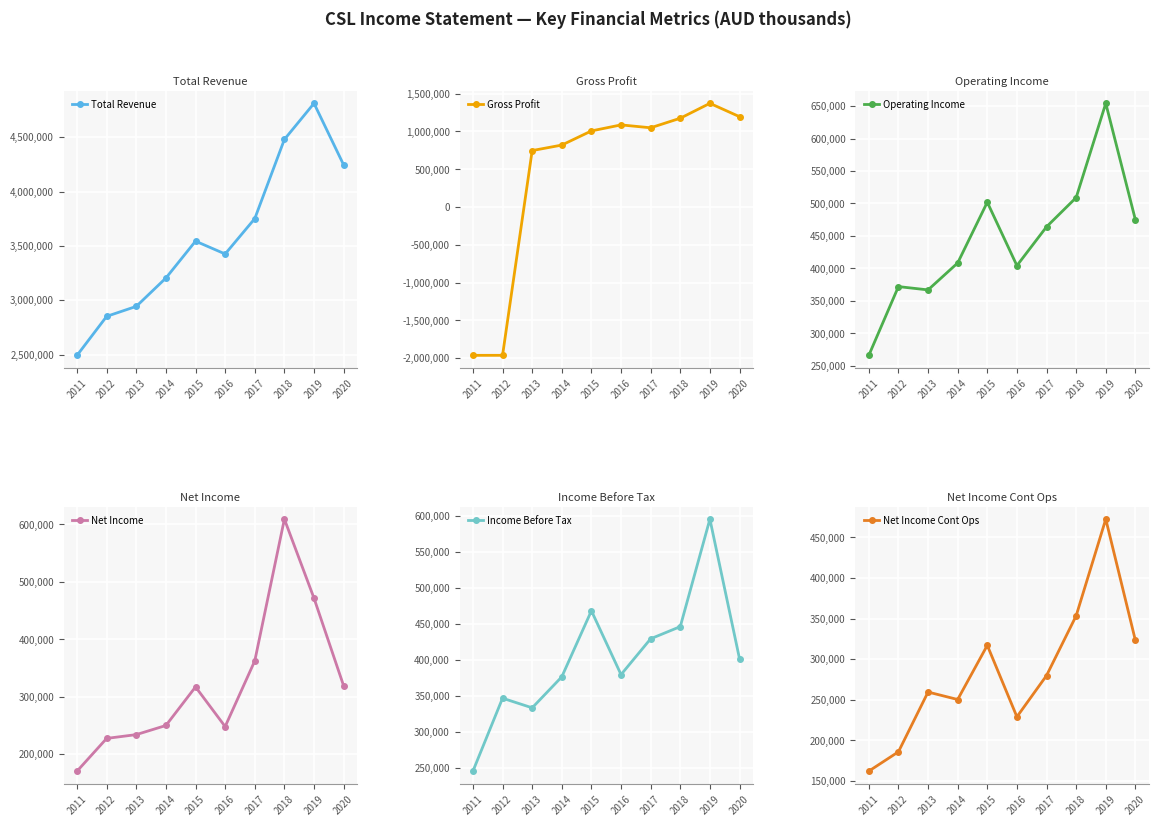

List the labels in order of Income Before Tax value, largest first.

2019, 2015, 2018, 2017, 2020, 2016, 2014, 2012, 2013, 2011